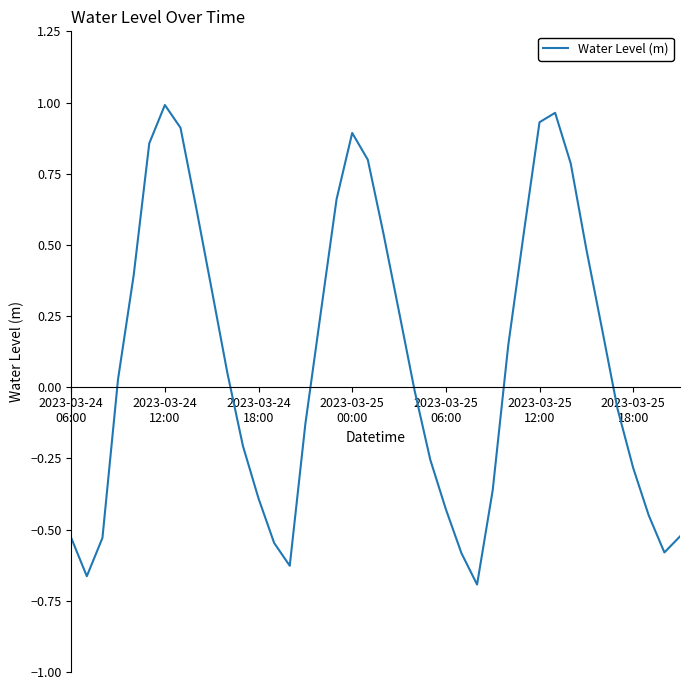

What is the difference between the maximum and minimum values?

1.7